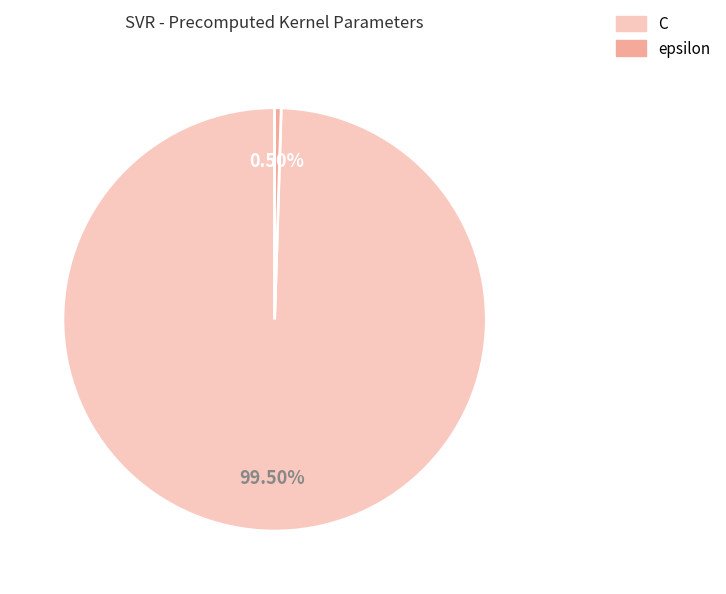

Which has a higher value, epsilon or C?

C